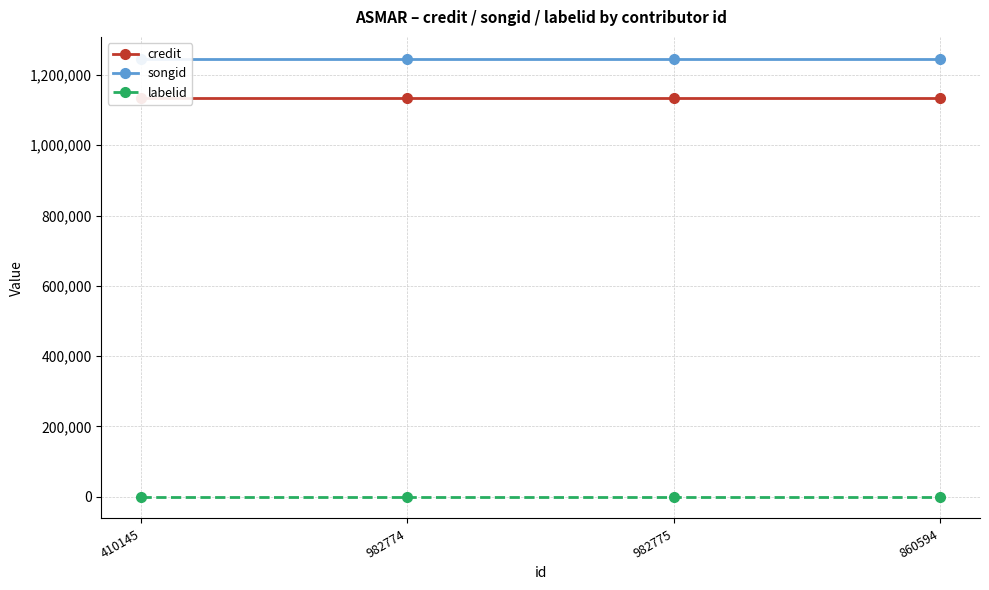

The credit series shows 1133874 at 410145. True or false?

True